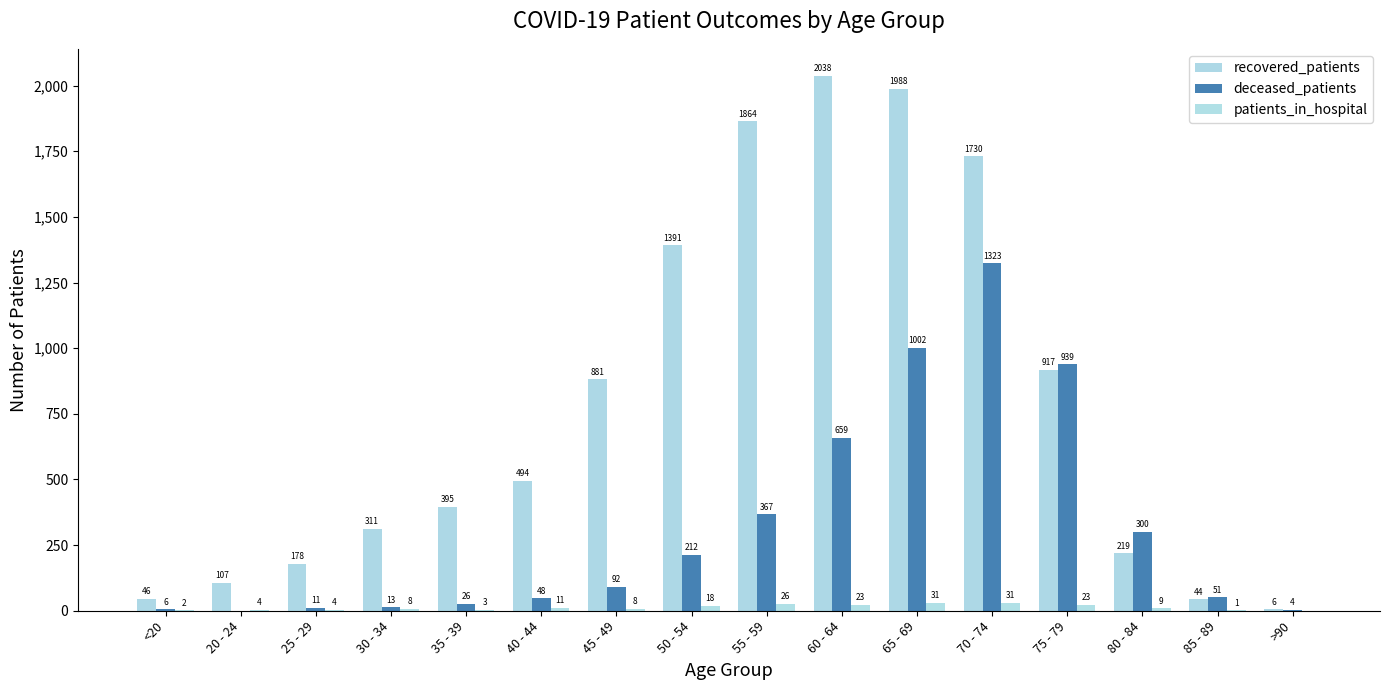

Between 45 - 49 and 35 - 39, which is larger?

45 - 49